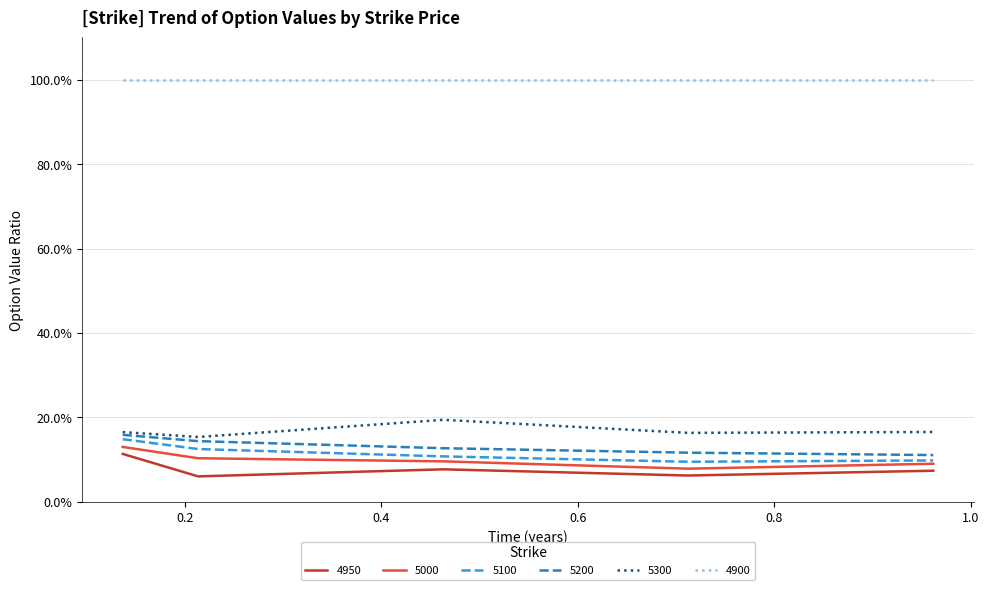

At which category does the chart reach its minimum across all series?

0.2136986301369863